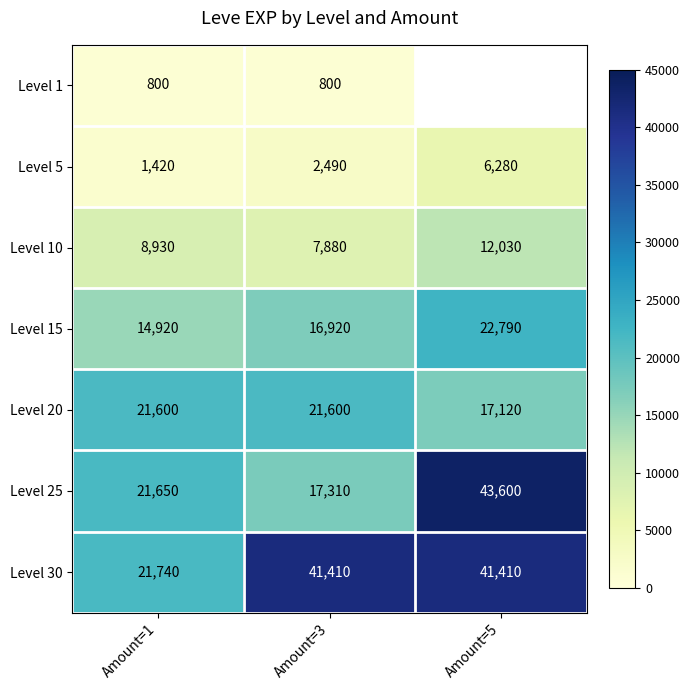

What is the difference between the maximum and minimum values in the Level 10 series?

4150